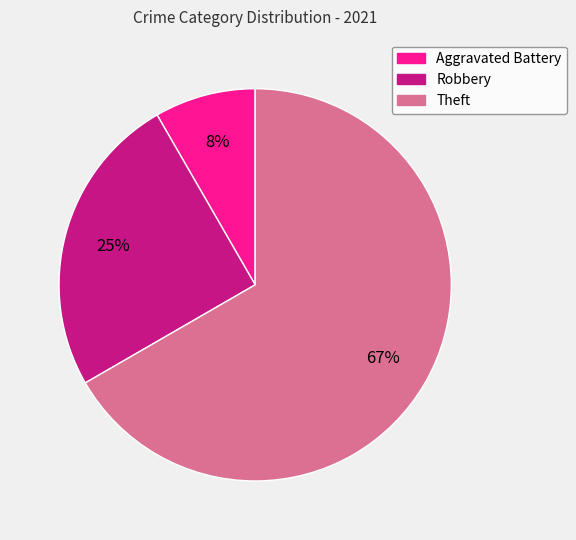

To the nearest percent, what is the average slice percentage?

33%